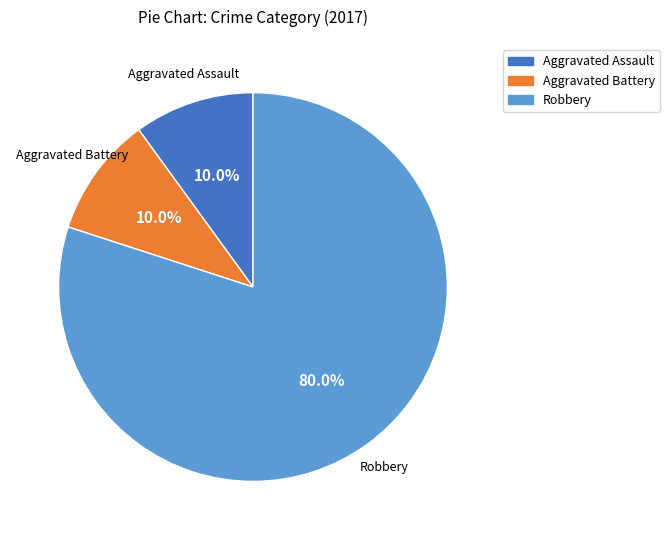

Is there any slice that represents more than half of the pie?

Yes